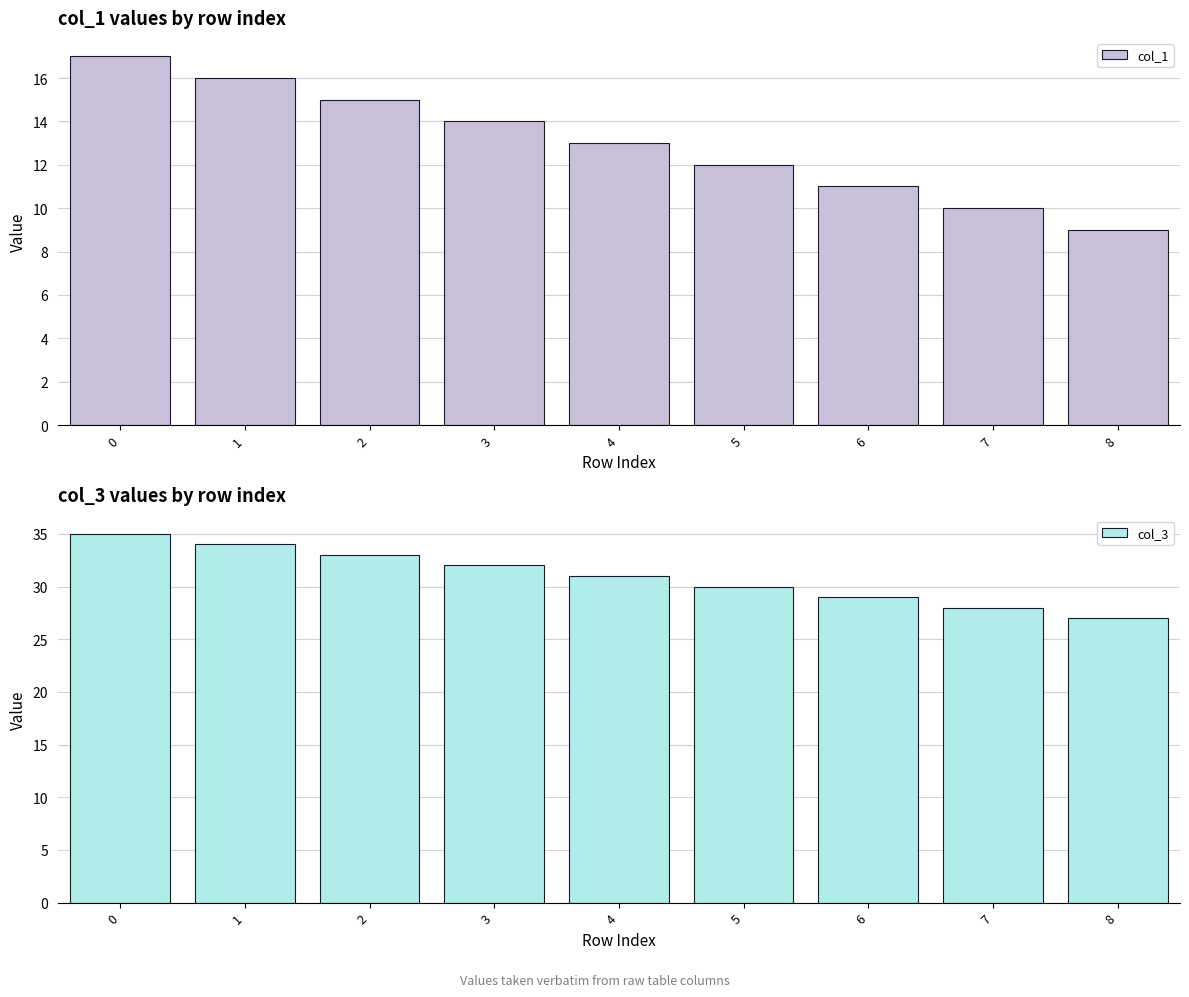

Reading right to left, extract all data points from this chart.

col_1: 8=9	7=10	6=11	5=12	4=13	3=14	2=15	1=16	0=17
col_3: 8=27	7=28	6=29	5=30	4=31	3=32	2=33	1=34	0=35